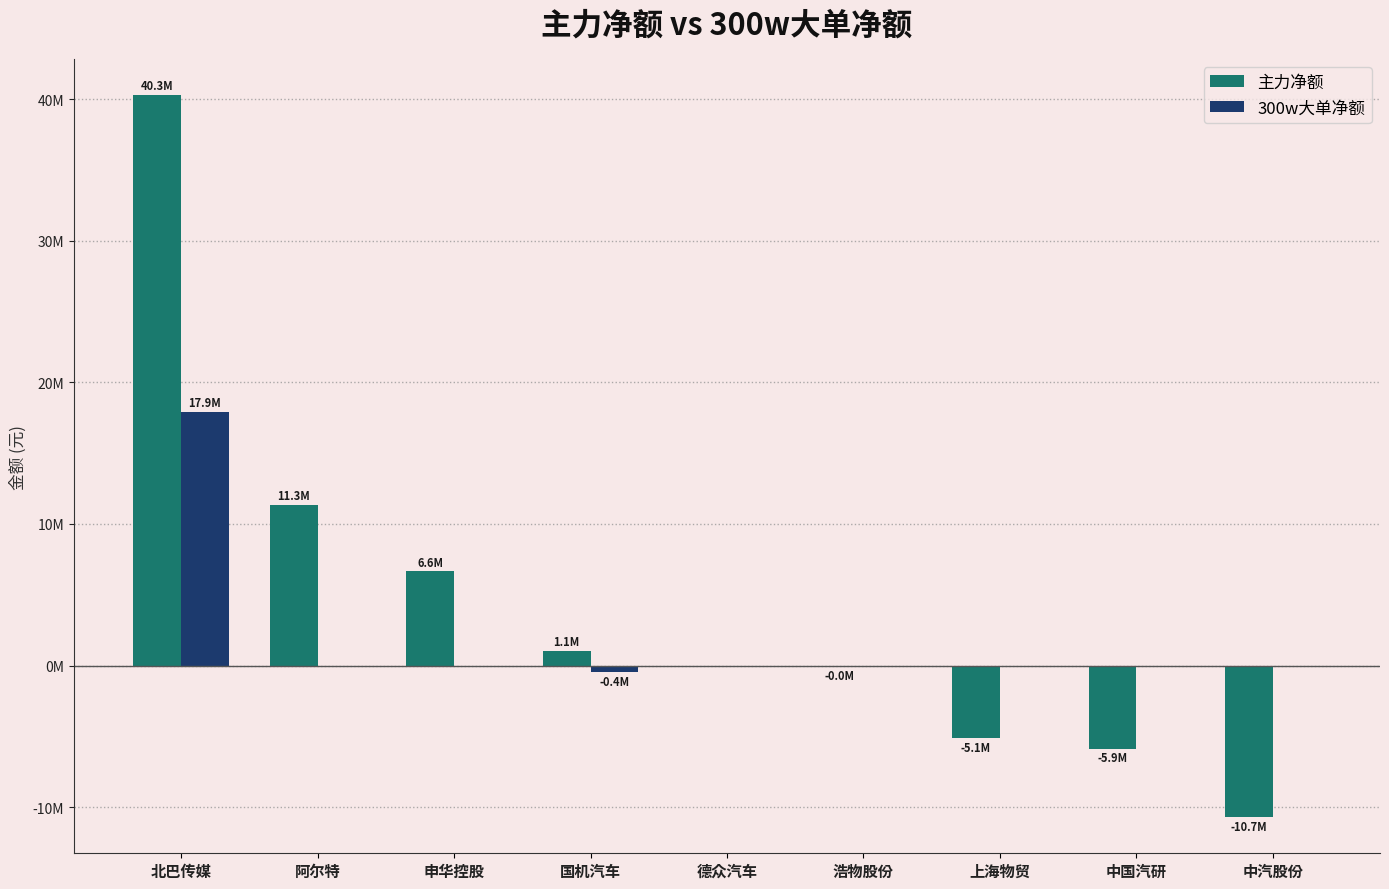

Are the bars horizontal?

No